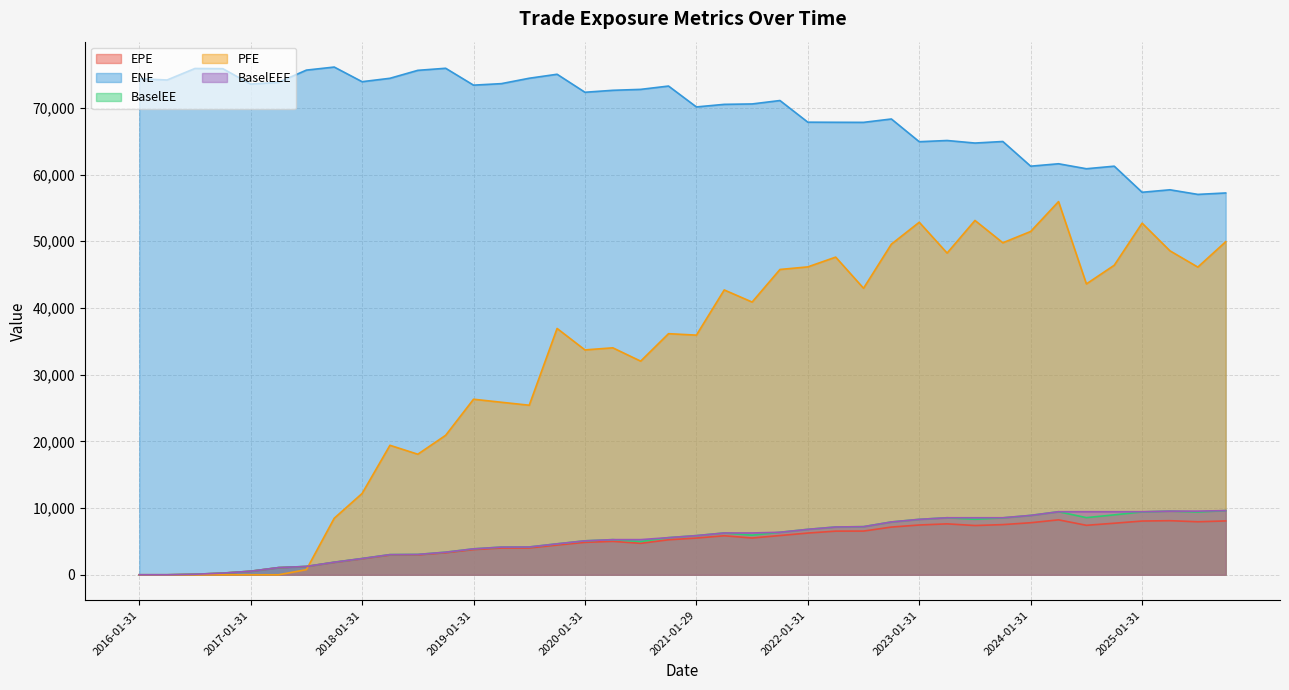

Which label corresponds to the largest value in the chart?

2017-10-31